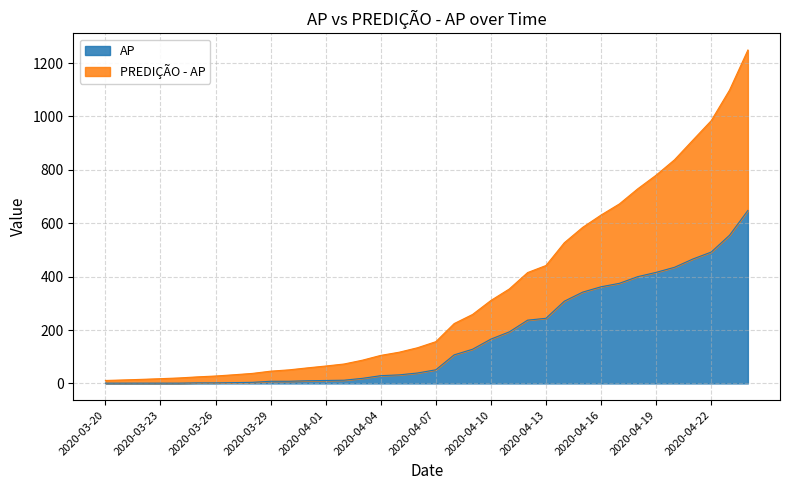

At which label does AP first exceed 51?

2020-04-08